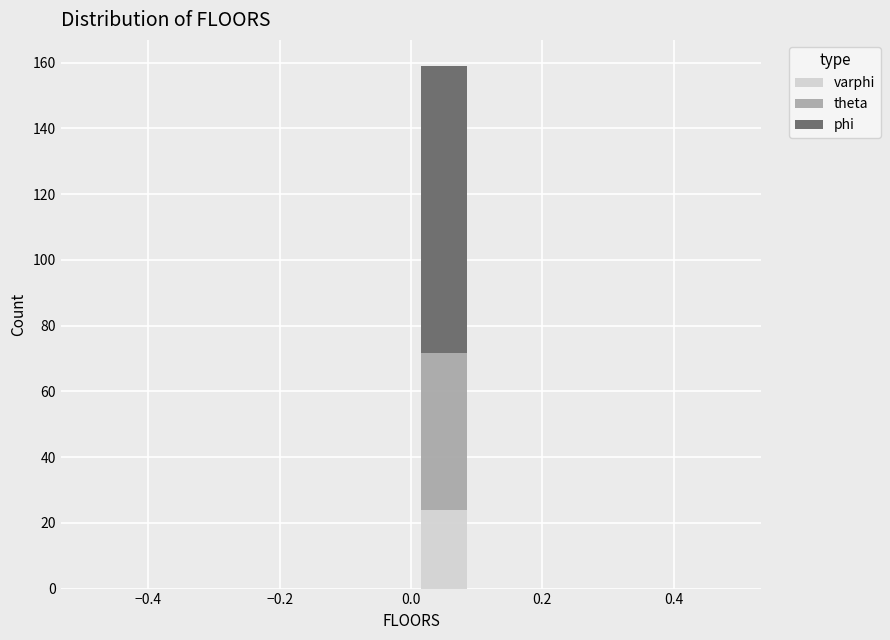

What is the total height of the stacked bar covering 0.0 to 0.1 on the x-axis? The values are not printed on the chart, so give them approximately, as read against the axis.

160